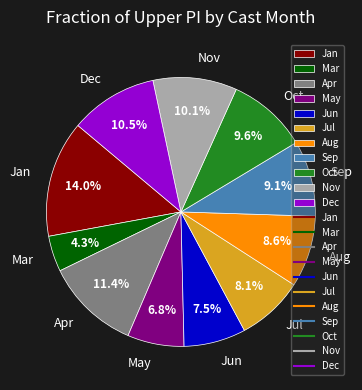

Which has a higher value, Mar or Oct?

Oct